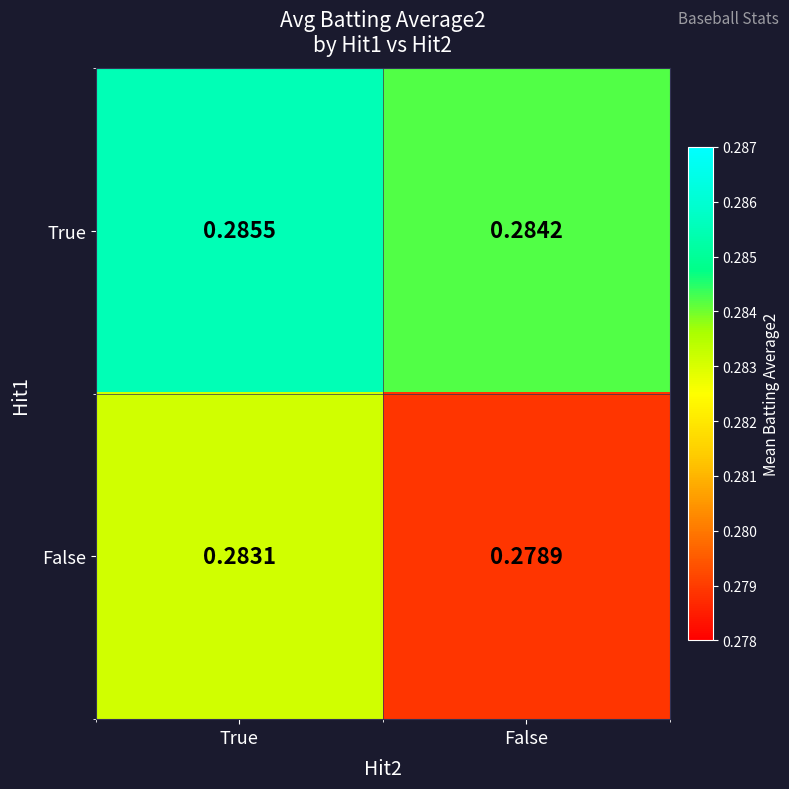

List the series in order of their overall mean, highest first.

True, False